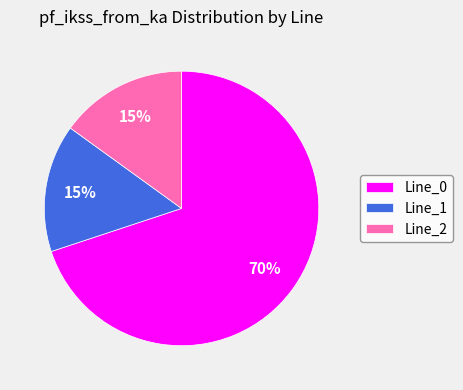

To the nearest percent, what is the difference between the Line_1 and Line_0 slice percentages?

55%